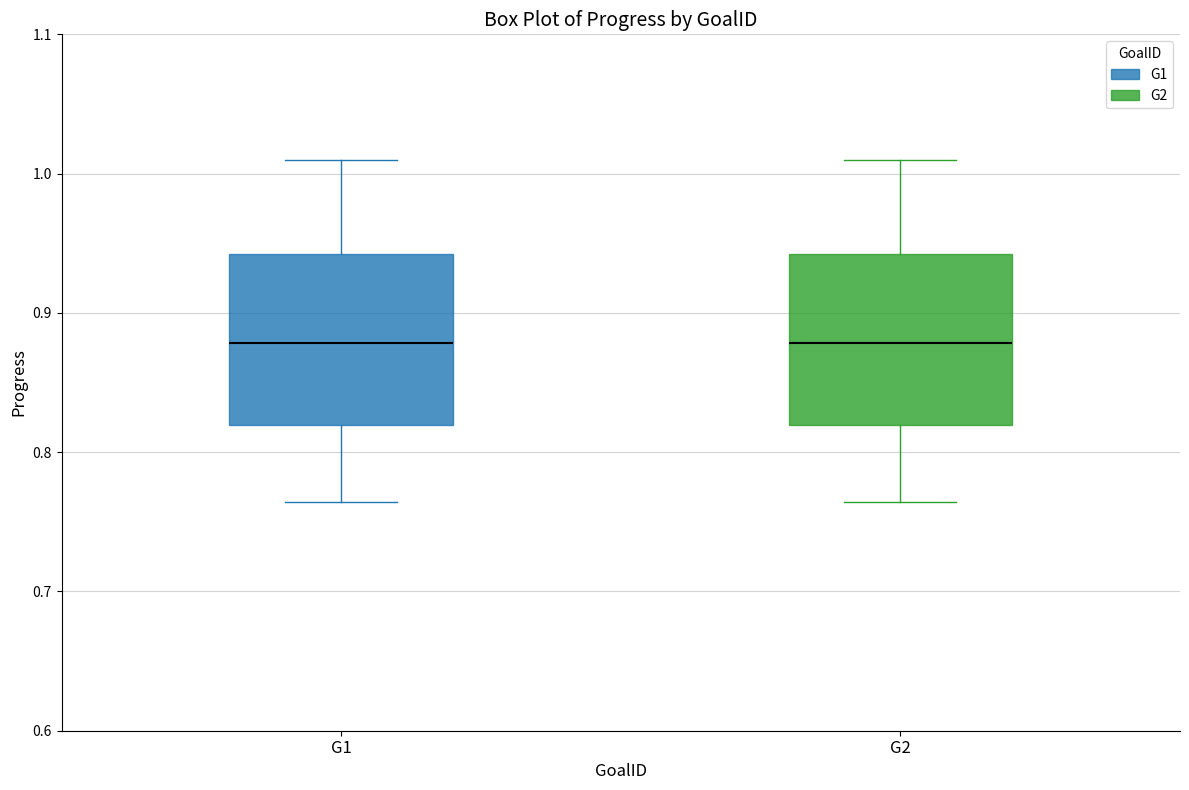

Reading left to right, read every box against the y-axis: the position of its median line, the range the box covers, and the ends of its whiskers. The values are not printed on the chart, so give them approximately, as read against the axis.

G1: median 0.88, box 0.82 to 0.94, whiskers 0.76 to 1.01
G2: median 0.88, box 0.82 to 0.94, whiskers 0.76 to 1.01